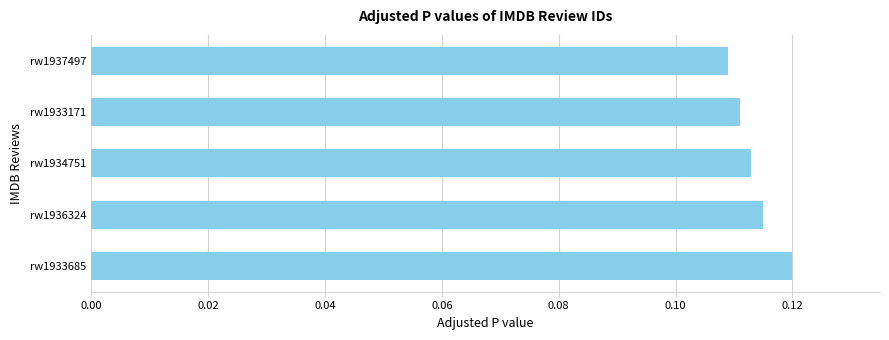

Between rw1933685 and rw1937497, which is larger?

rw1933685